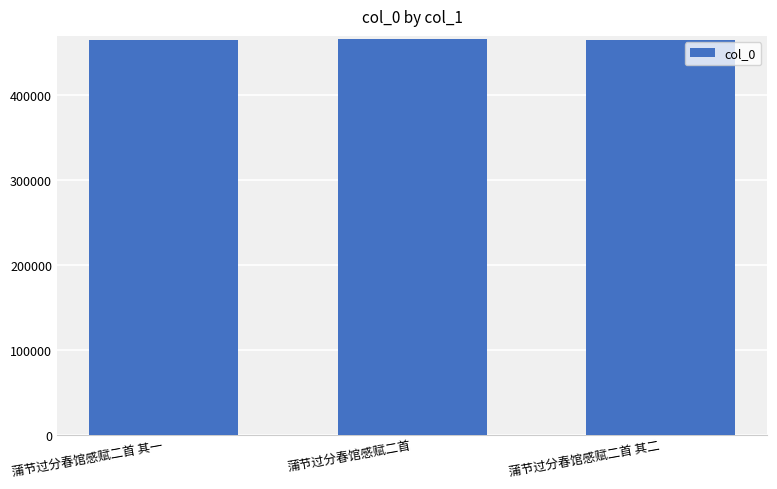

Is it true that the value at 蒲节过分春馆感赋二首 其一 is 792690?

False